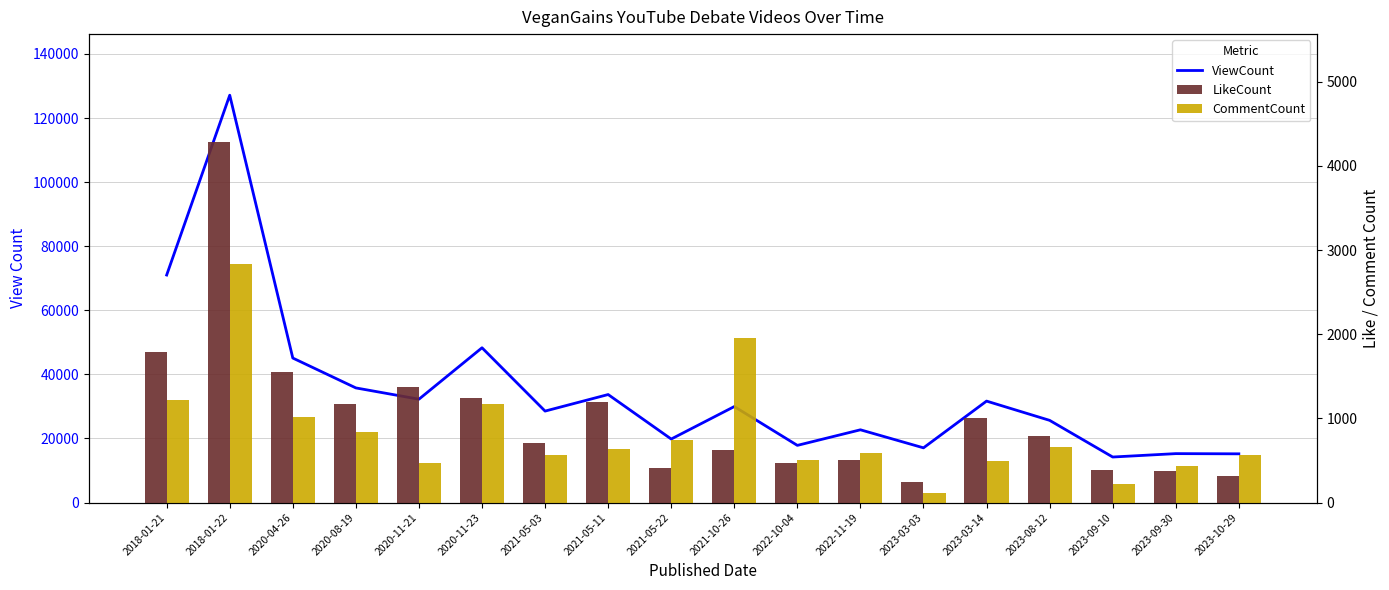

What is the difference between the maximum and minimum values in the CommentCount series?

2722